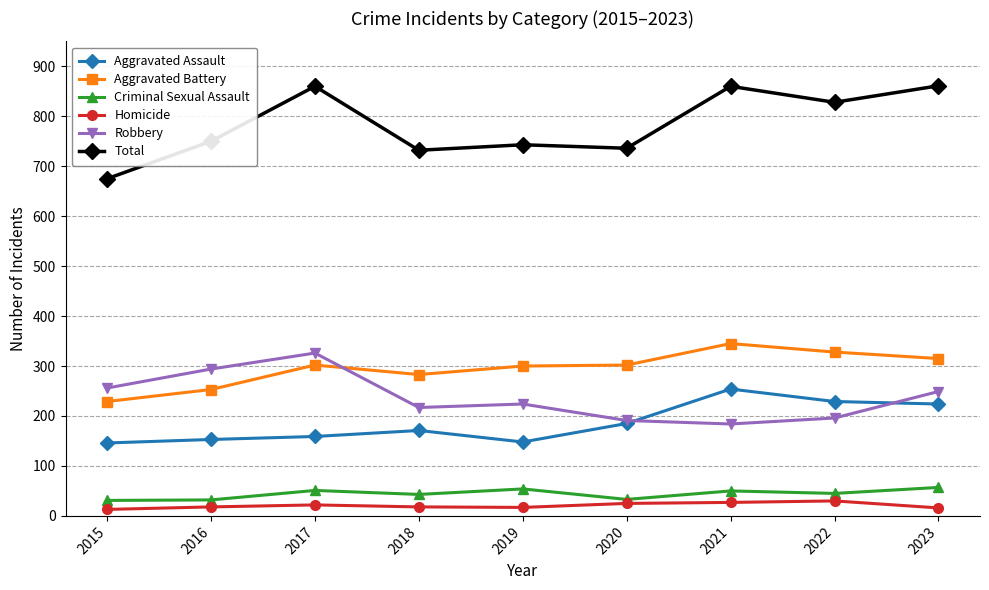

What is the value of the Aggravated Assault point at the 2nd from the left?

153